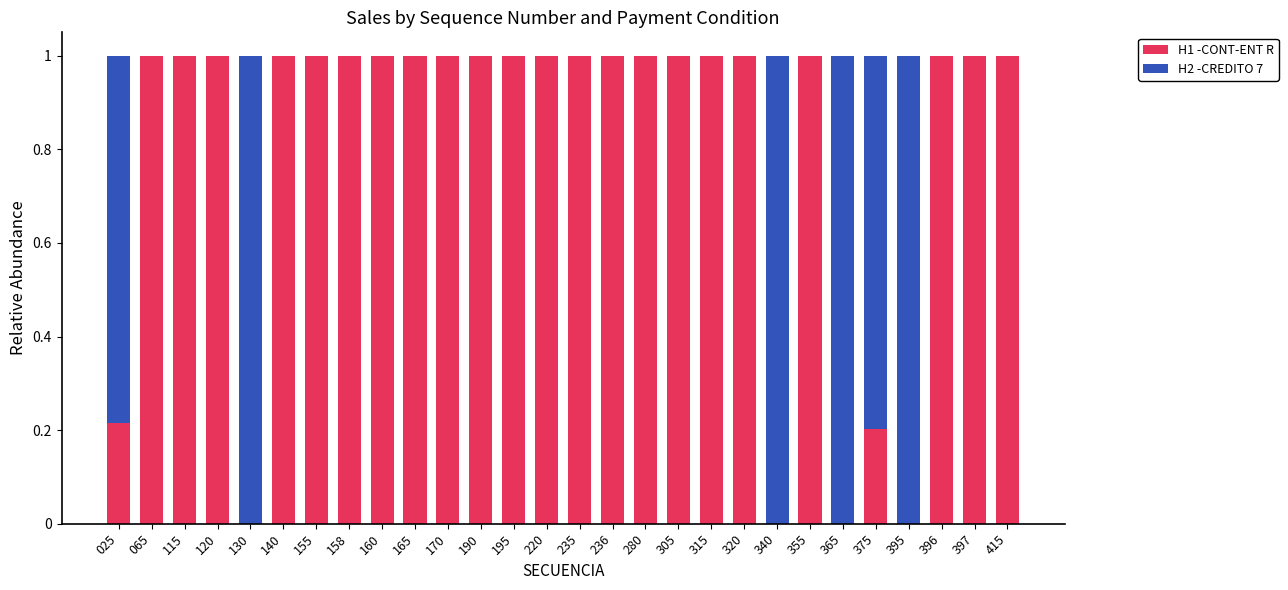

What is the maximum value for H1 -CONT-ENT R?

1.0